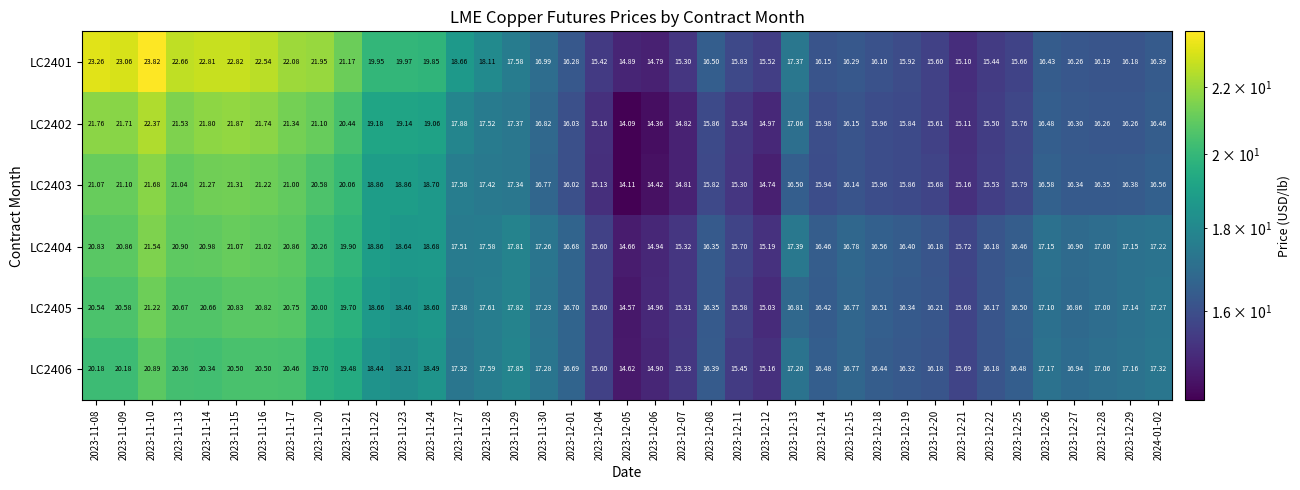

What is the minimum value shown in the chart?

14.1